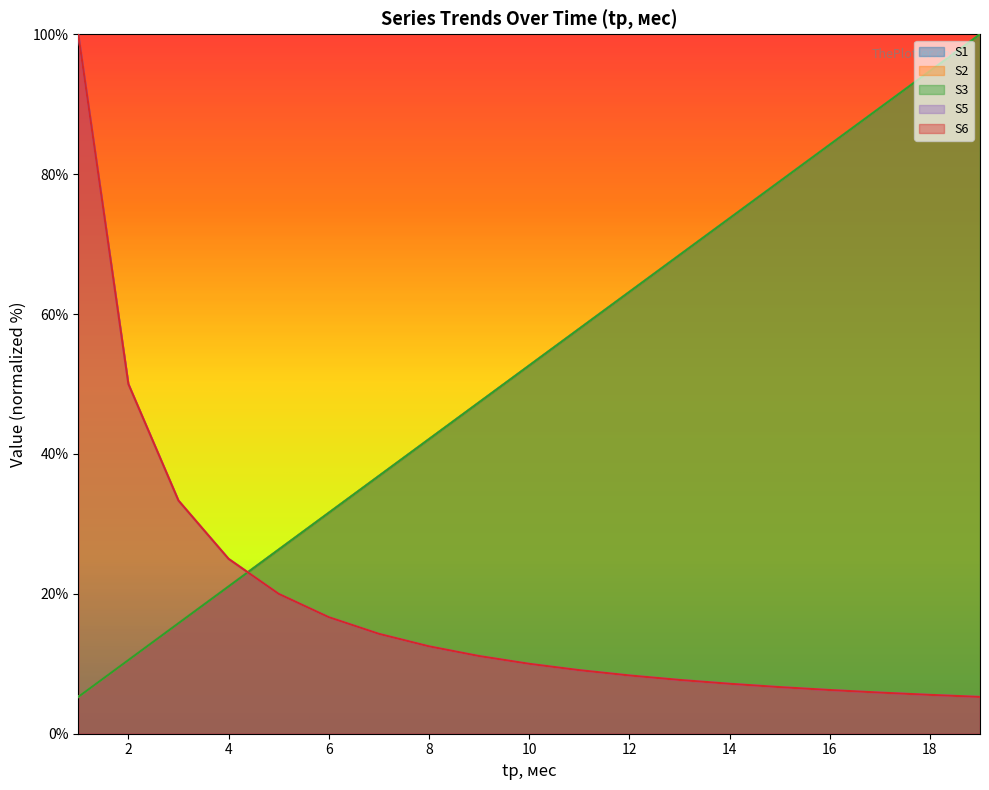

What is the value of the S1 point at the 1st from the left?

5.3